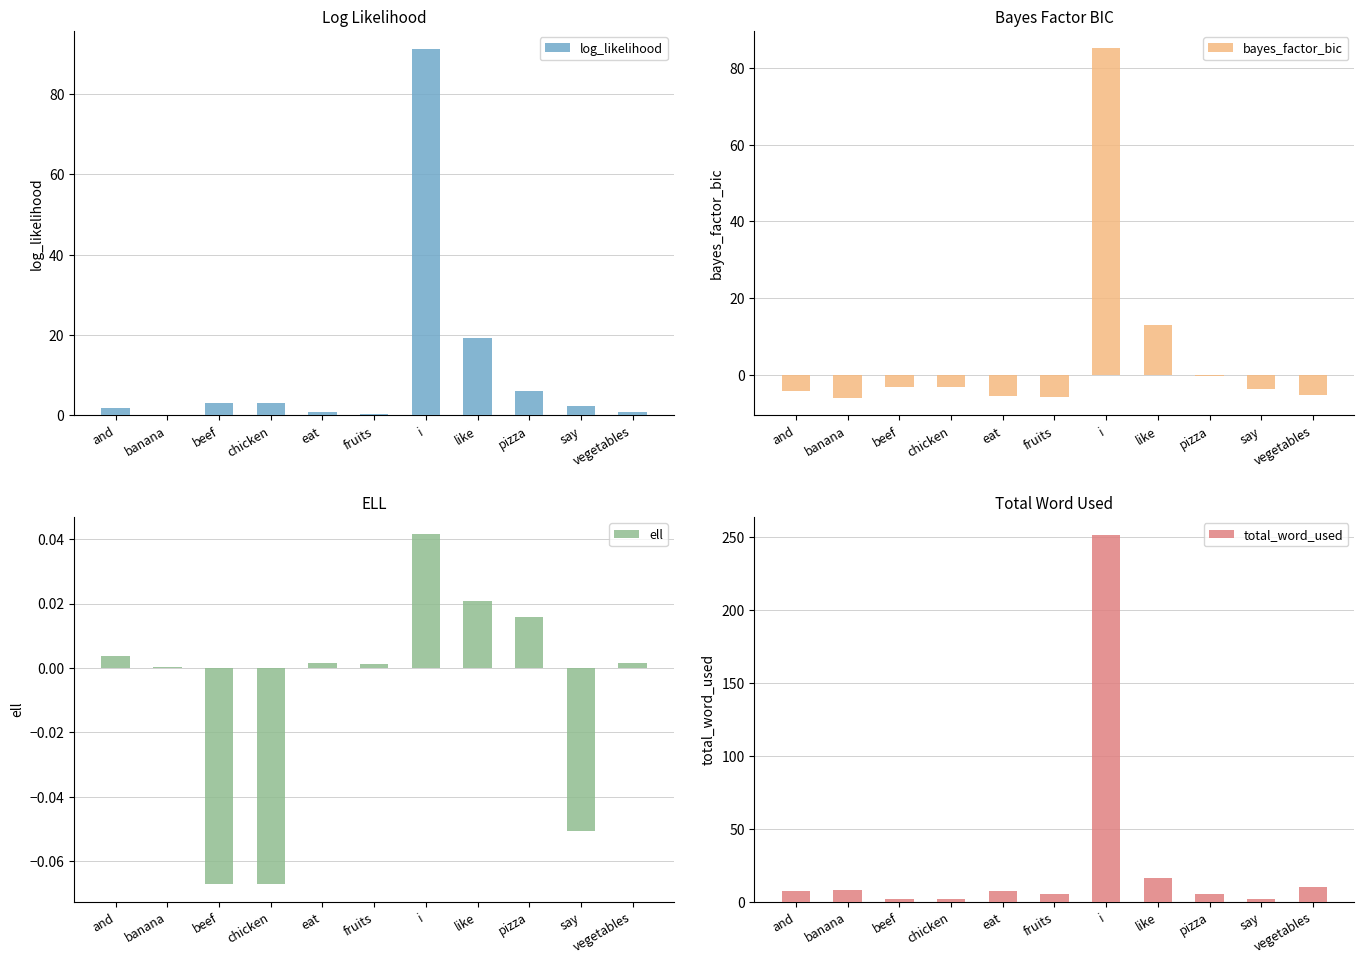

What is the value of the log_likelihood bar at the 6th from the left?

0.4